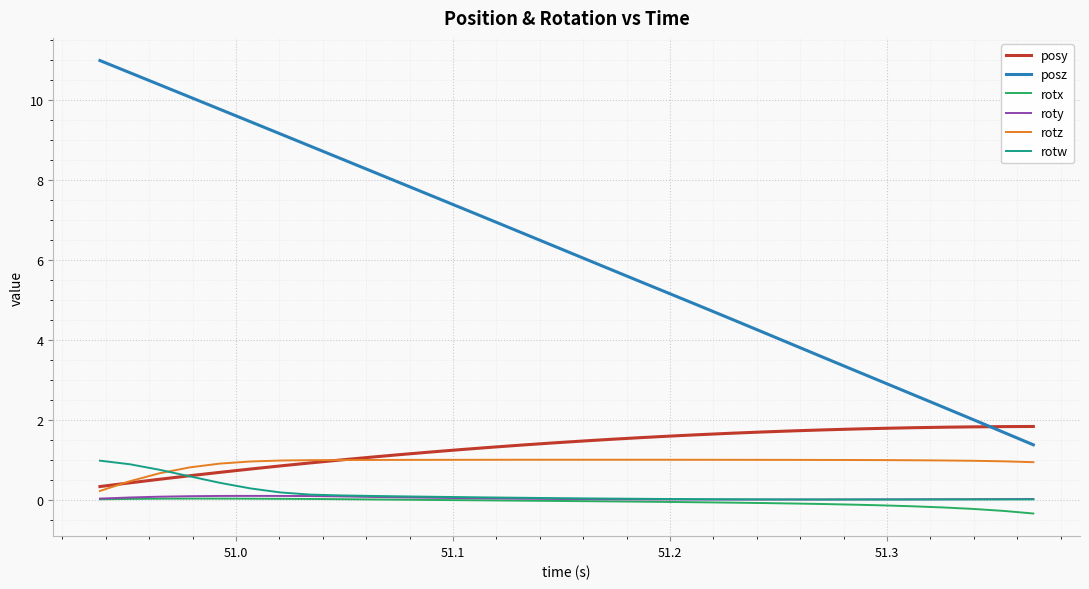

Which series has the largest total across all categories?

posz